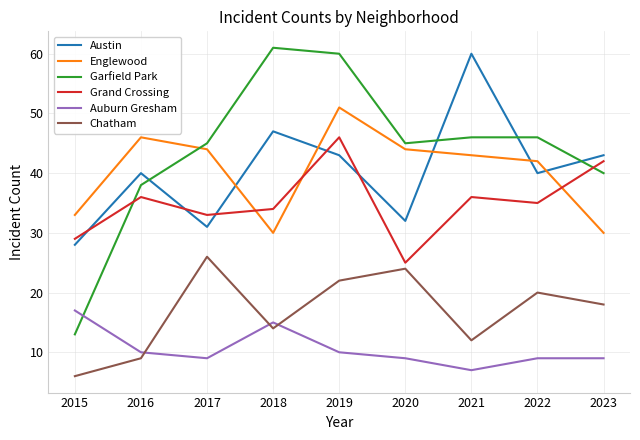

What are all the series names shown in the legend?

Austin, Englewood, Garfield Park, Grand Crossing, Auburn Gresham, Chatham